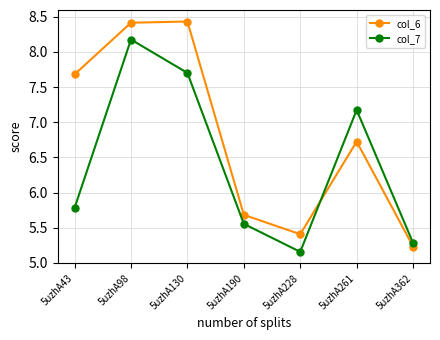

How many intersections are there between col_6 and col_7?

1